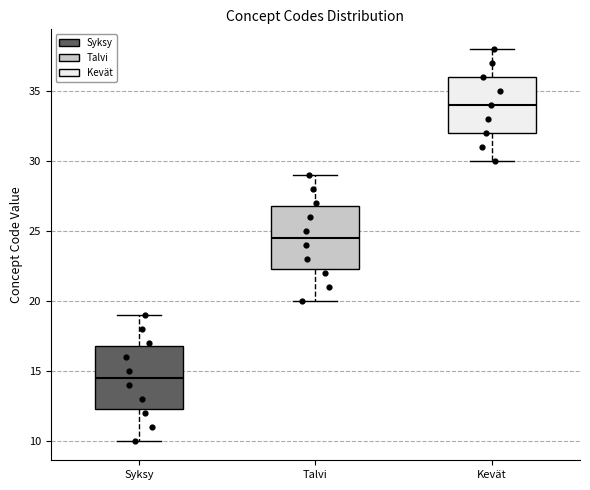

Where does the lower whisker of the box for Talvi end on the y-axis? The values are not printed on the chart, so give them approximately, as read against the axis.

20.0